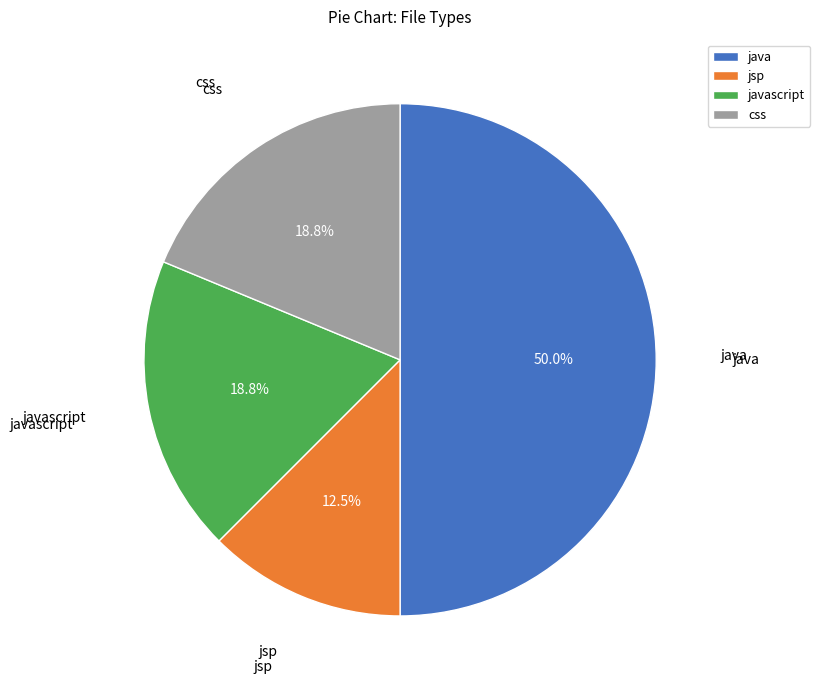

Which has a higher value, css or jsp?

css